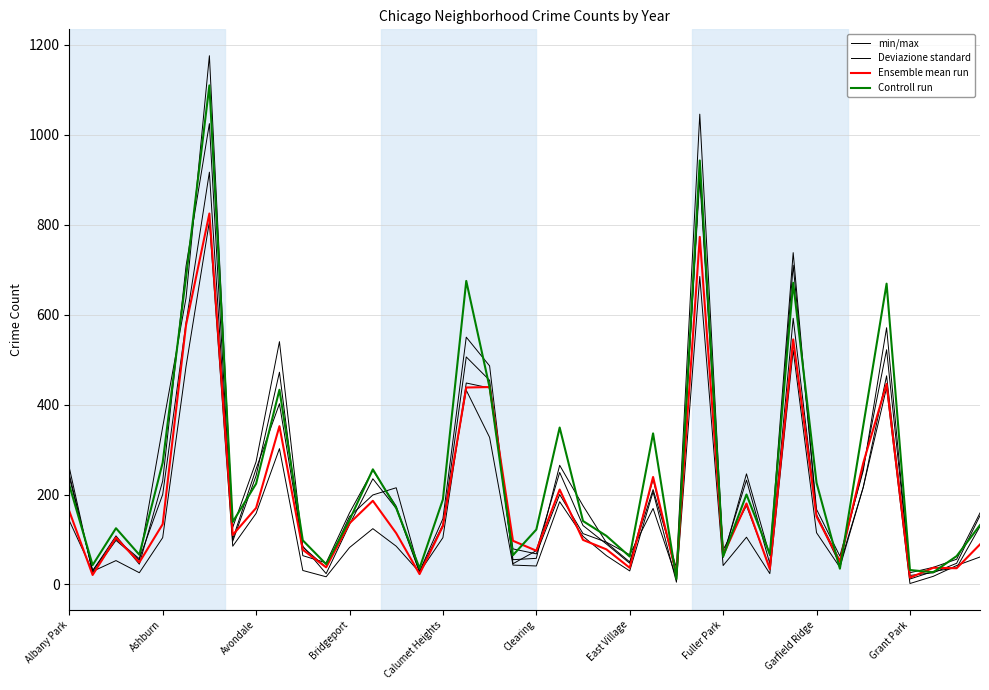

Where is Controll run nearest to the value 561?

35